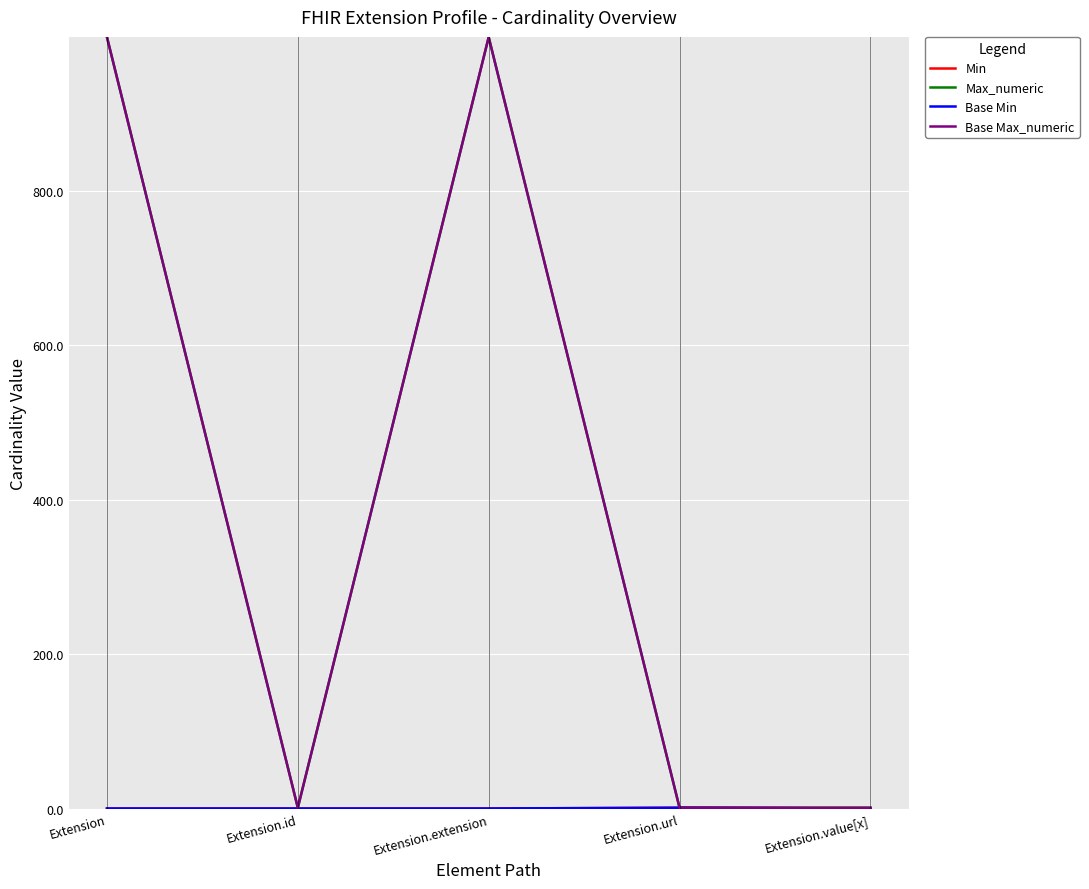

True or false: Max_numeric and Base Min intersect in this chart.

False